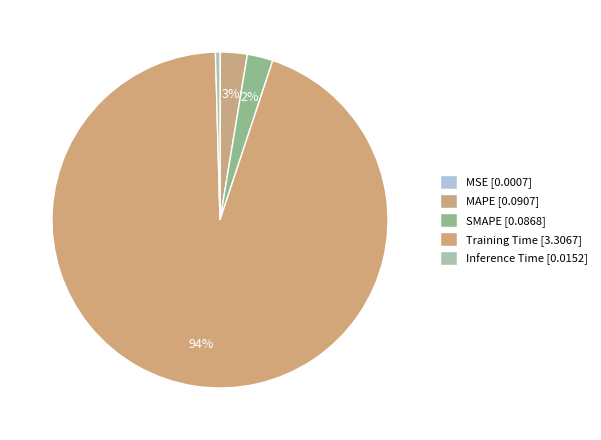

To the nearest percent, what is the difference between the MAPE and MSE slice percentages?

3%